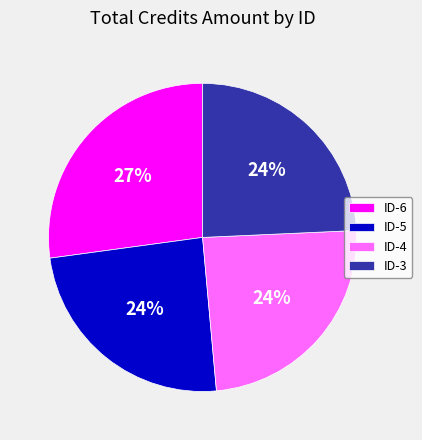

Is ID-6 the majority of the pie?

No